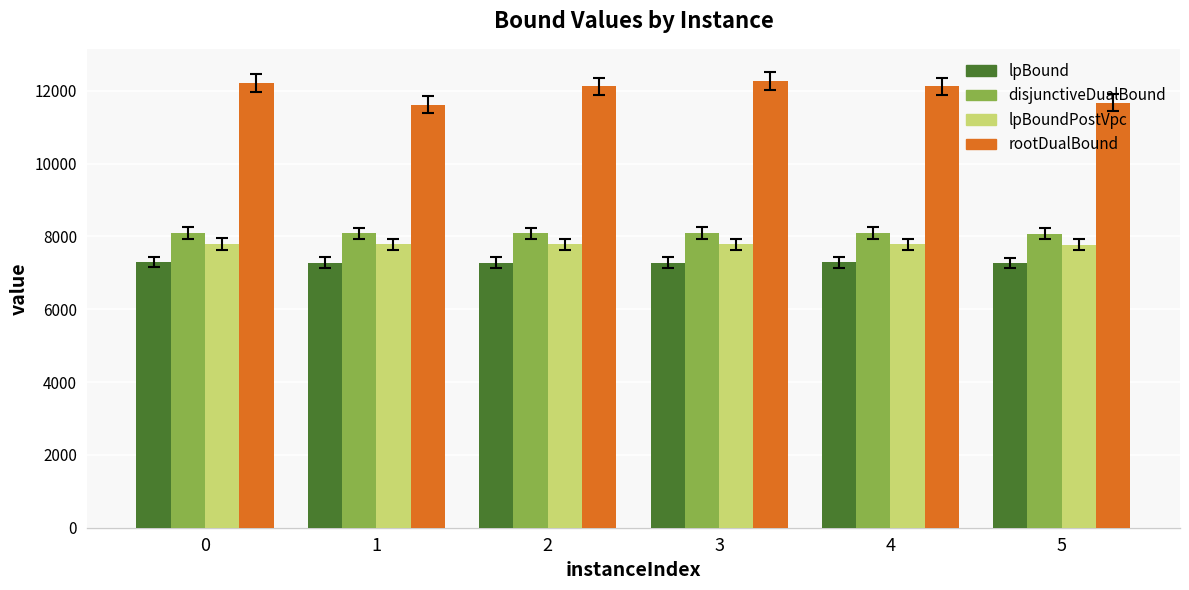

What is the lowest value of the lpBound series?

7274.8